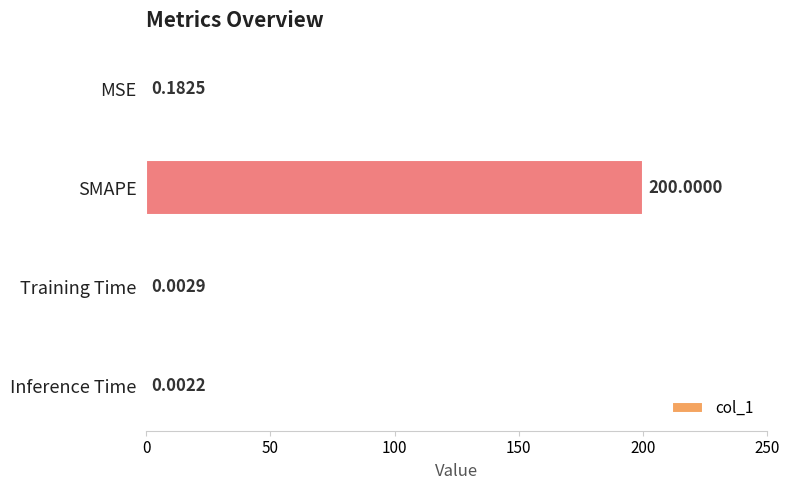

At which label is the value closest to 100?

MSE